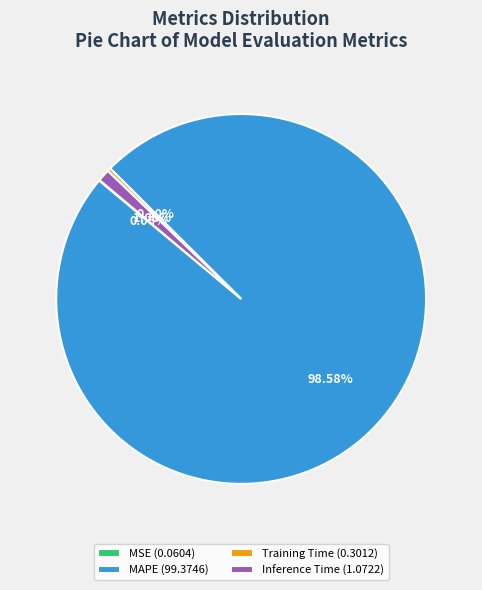

Is the sum of Training Time (0.3012) and Inference Time (1.0722) greater than half?

No